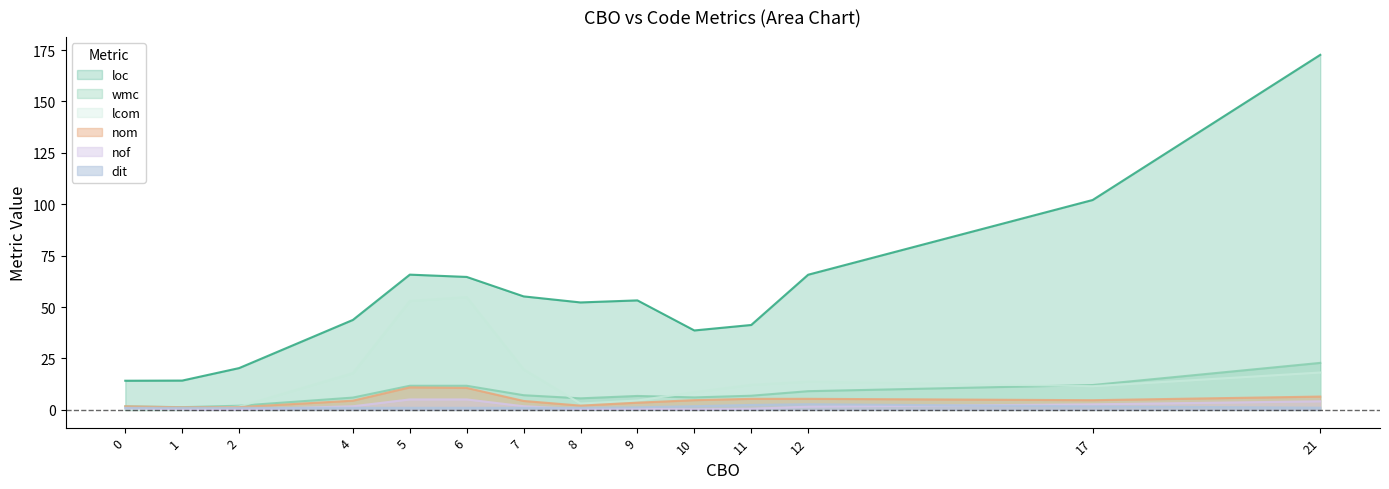

What is the average value of the dit series?

1.4